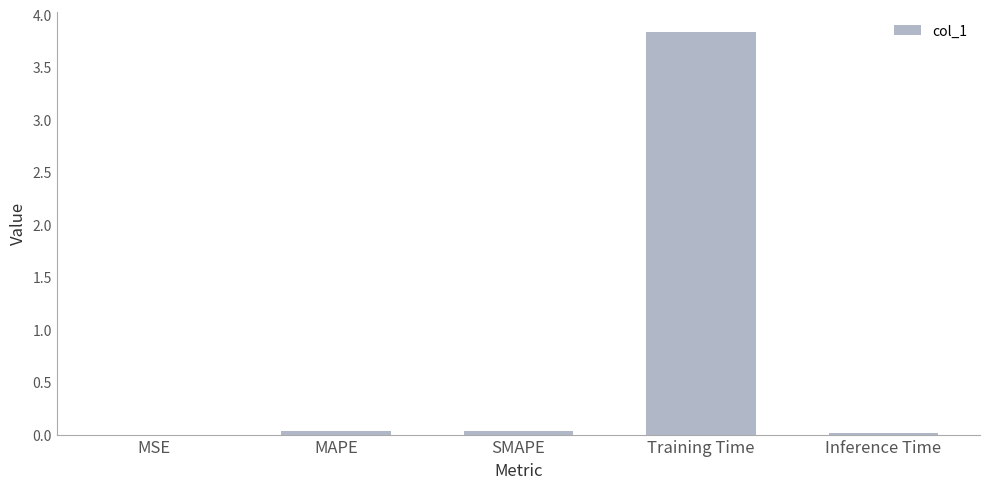

What is the sum of all values?

3.9